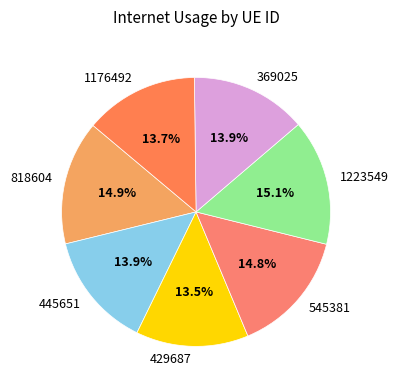

What portion of the pie excludes 445651?

86.1%